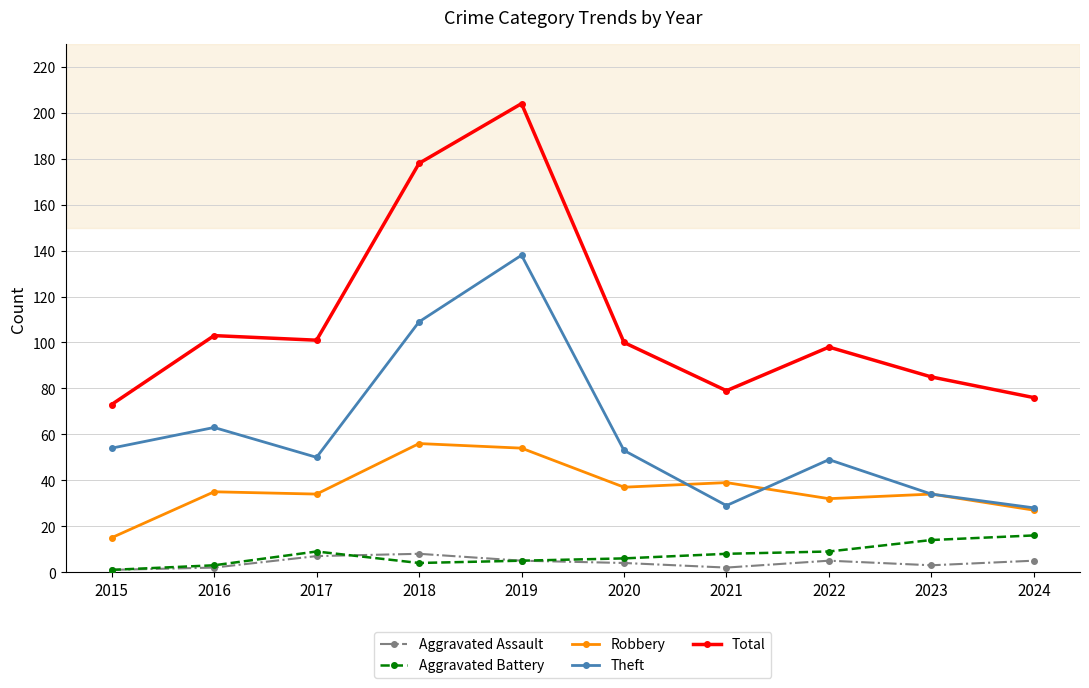

Is it true that Total equals 101 at 2017?

True